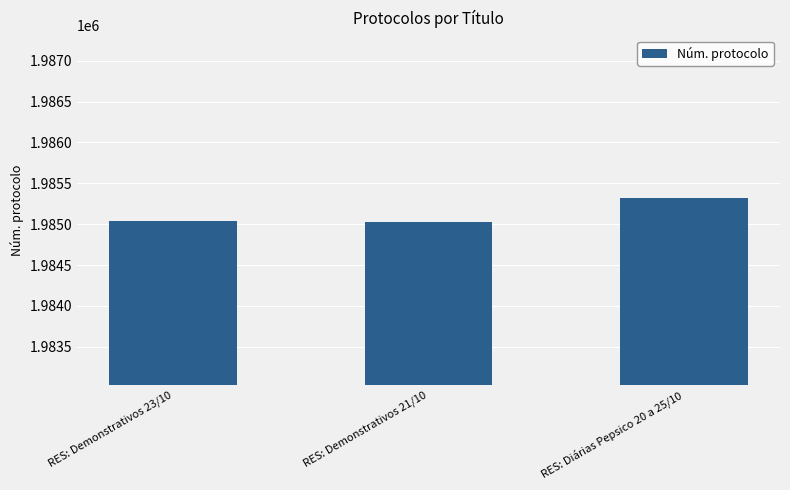

What is the value of the 1st bar from the left?

1985035